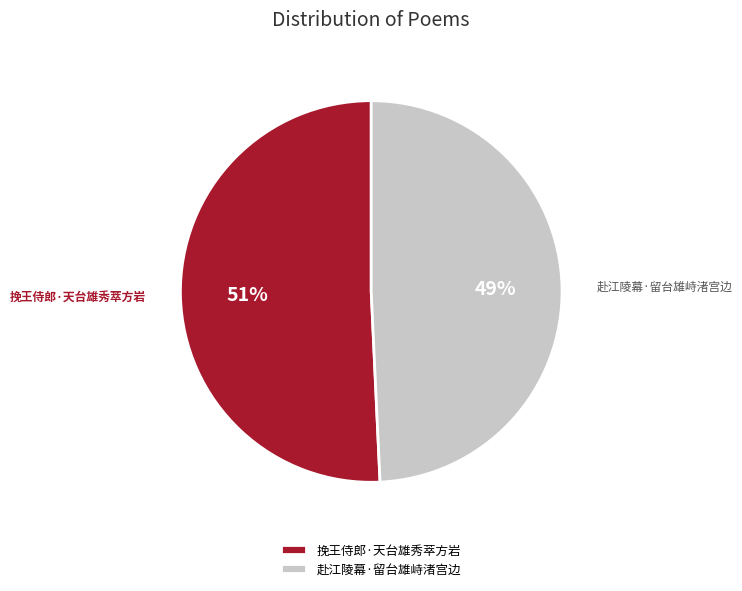

Is there any slice that represents more than half of the pie?

Yes